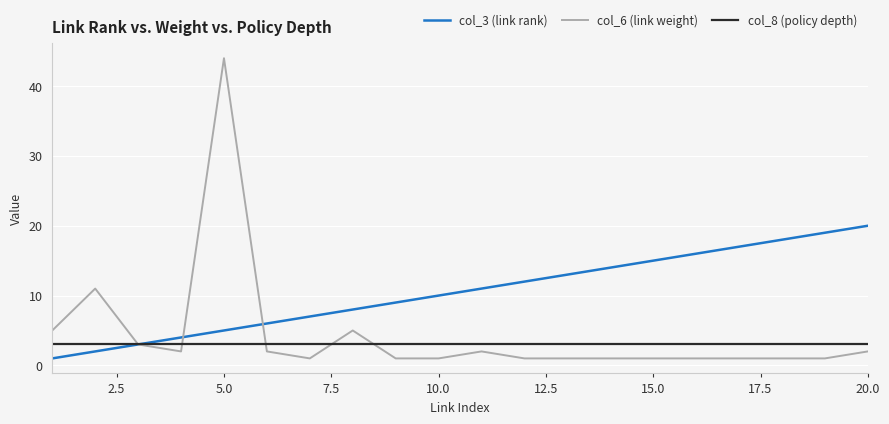

Rank the series by their maximum value, from lowest to highest.

col_8 (policy depth), col_3 (link rank), col_6 (link weight)